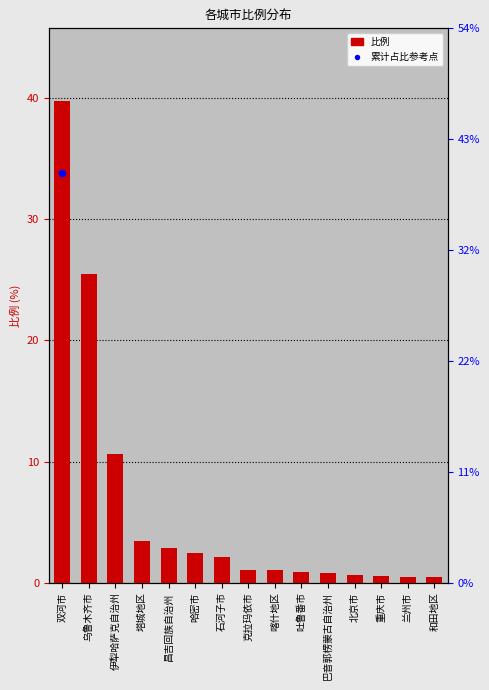

What is the change in value from 吐鲁番市 to 和田地区?

-0.4